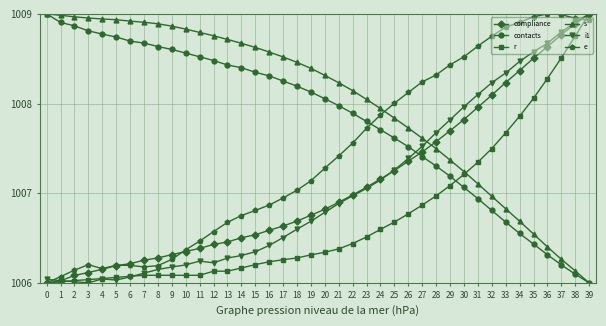

At which label does i1 reach its peak?

39